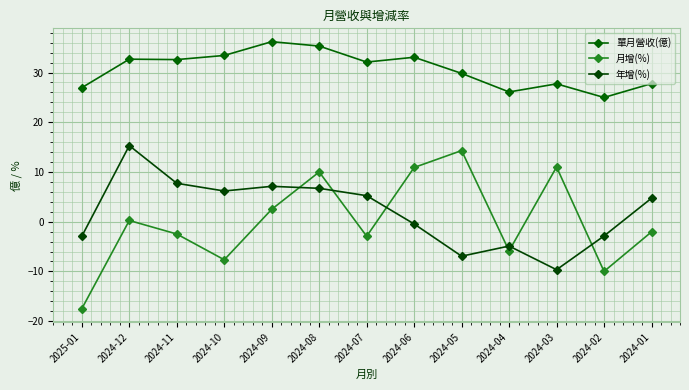

What is the smallest value displayed?

-17.5